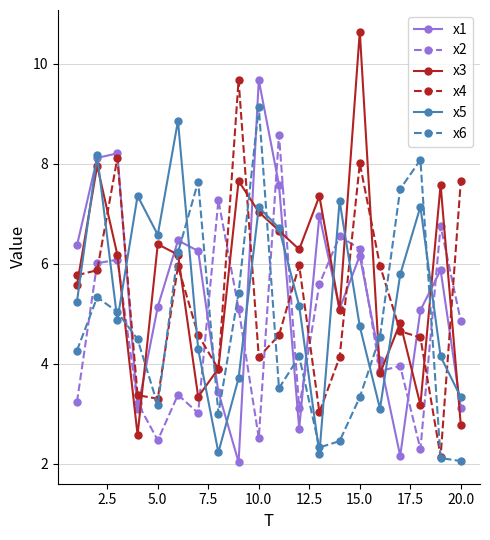

What is the value of the x1 point at the 16th from the left?

4.1